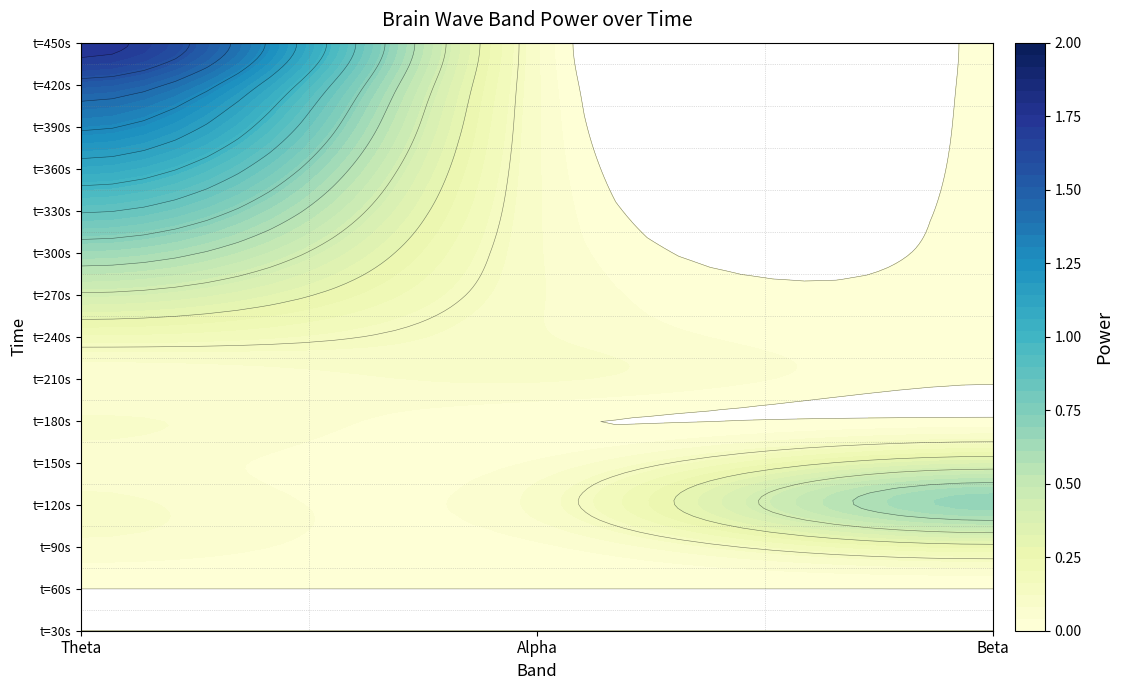

True or false: row_7b has a value of 0.0 at Alpha.

False